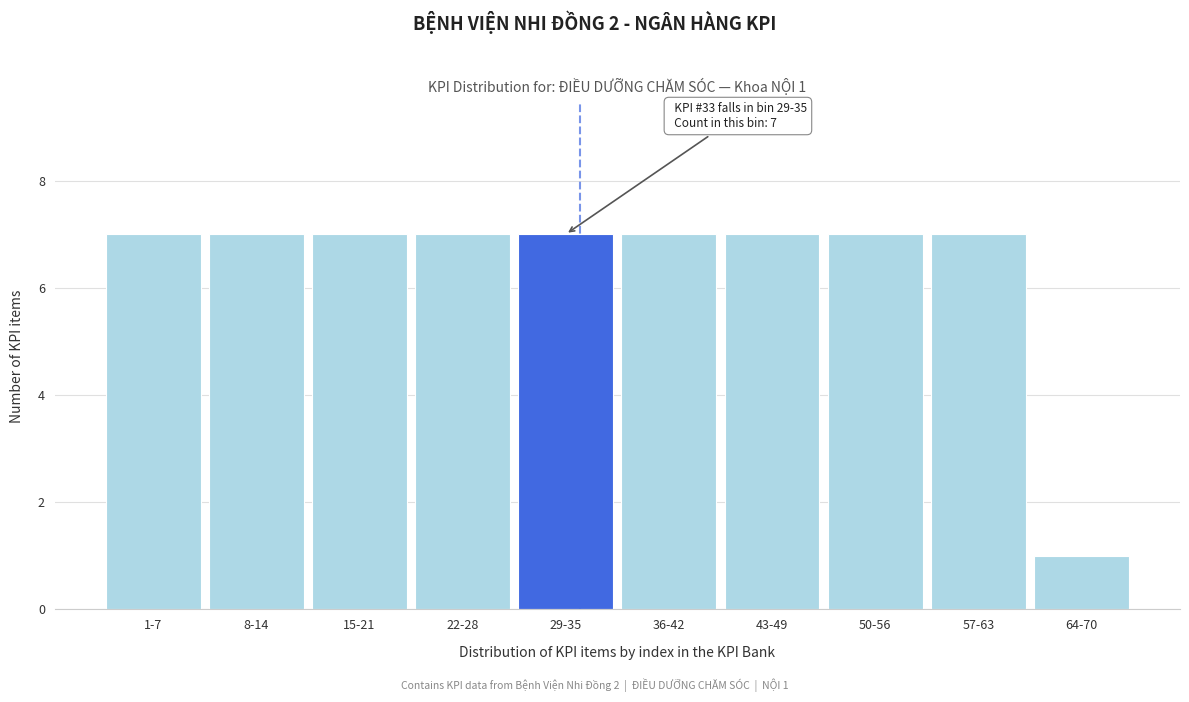

Reading right to left, list all the values displayed in this chart.

1	7	7	7	7	7	7	7	7	7